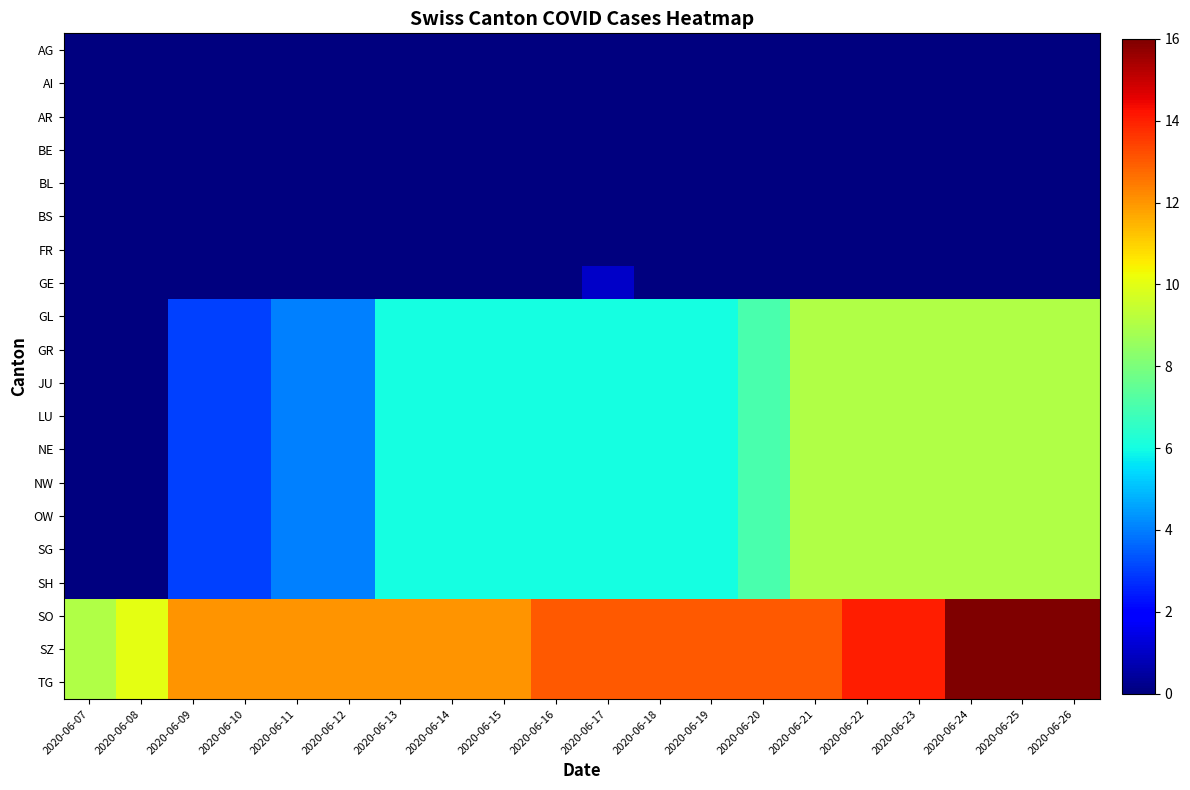

Rank the series by their maximum value, from lowest to highest.

AG, AI, AR, BE, BL, BS, FR, GE, GL, GR, JU, LU, NE, NW, OW, SG, SH, SO, SZ, TG